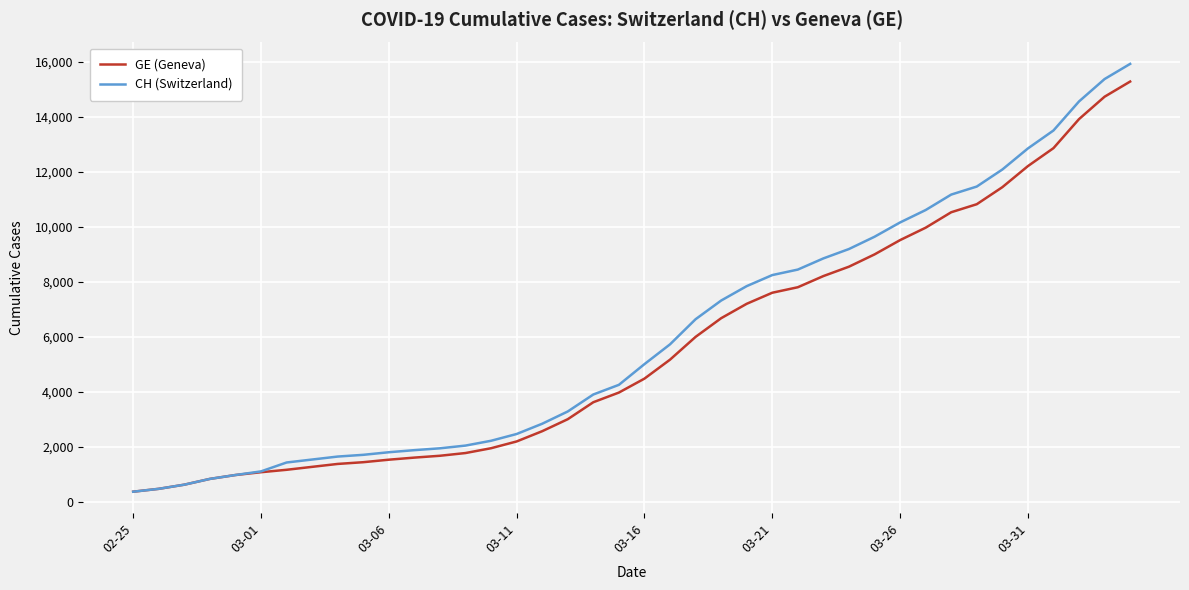

What is the greatest value displayed?

15926